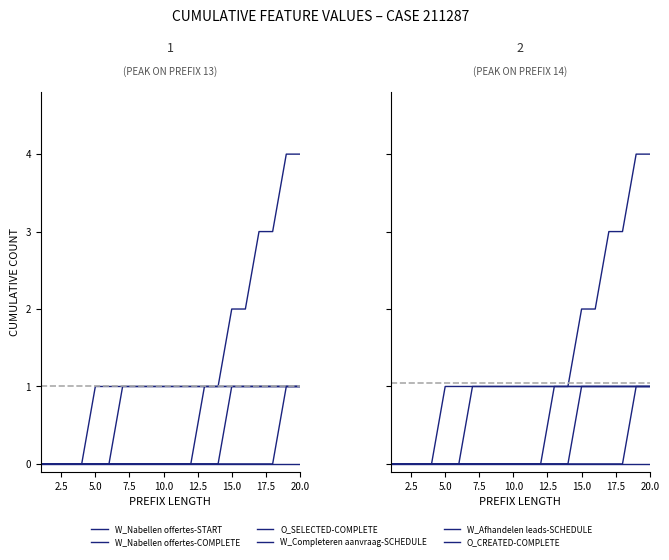

Between 19 and 20.0, which is larger?

19